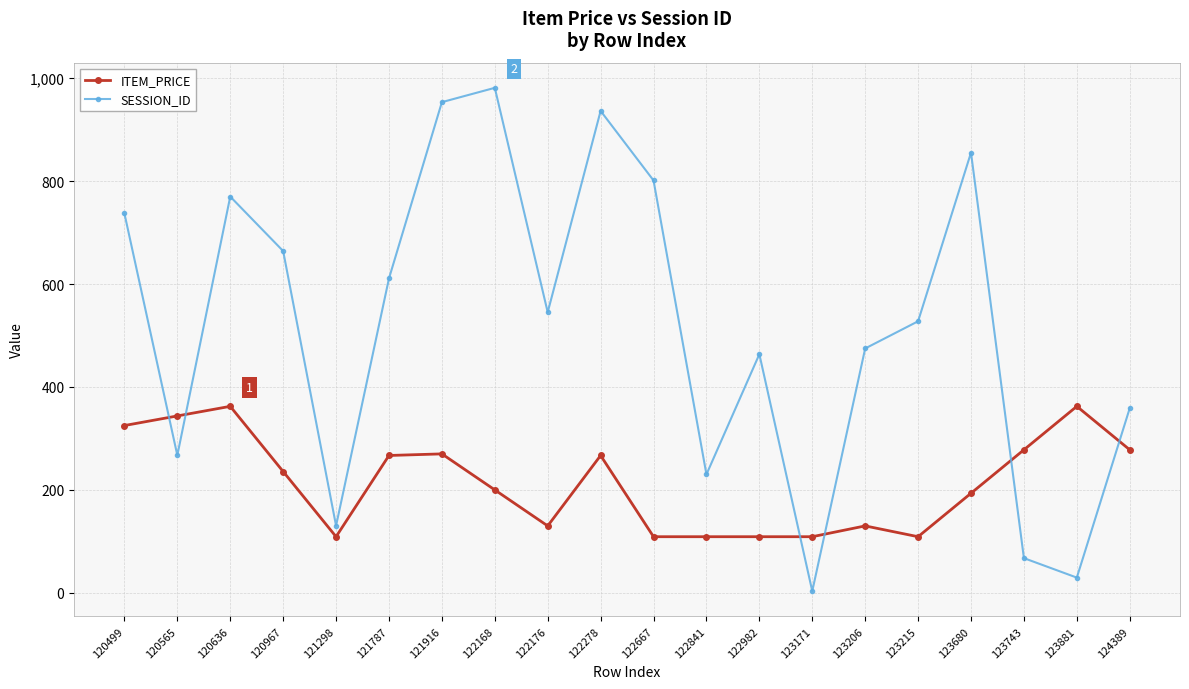

What is the spread (max minus min) of values at 120499?

412.2